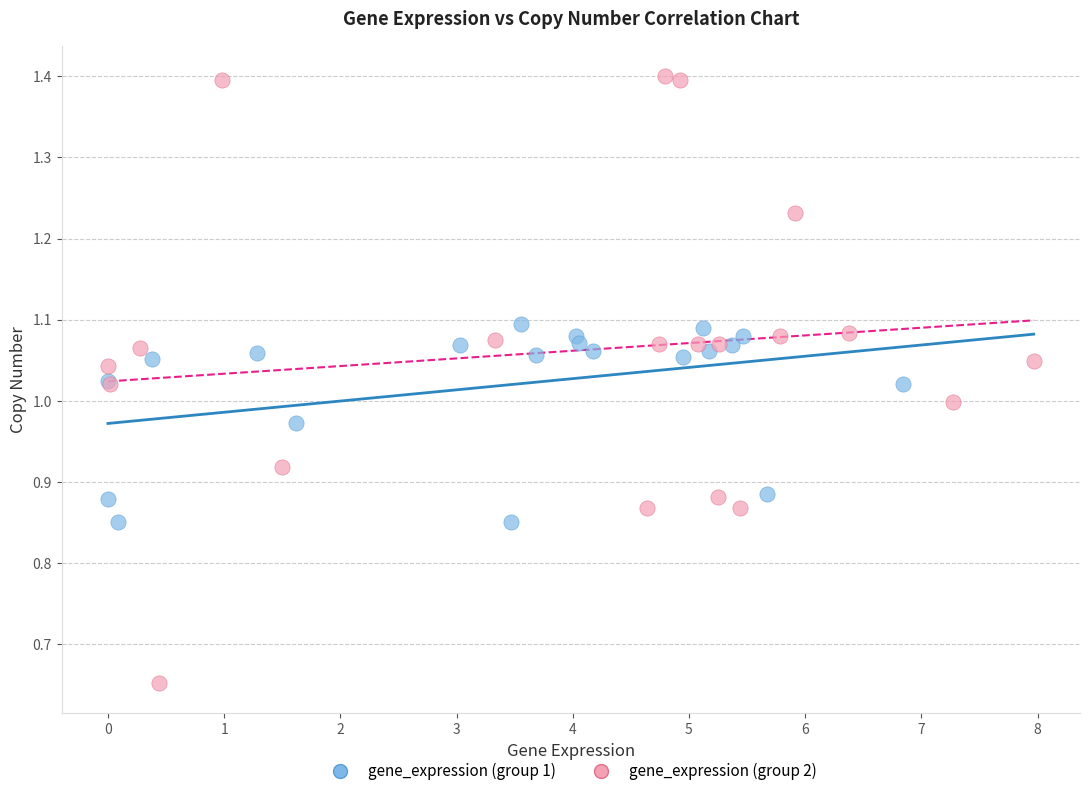

Which series contains the lowest Y value?

gene_expression (group 2)